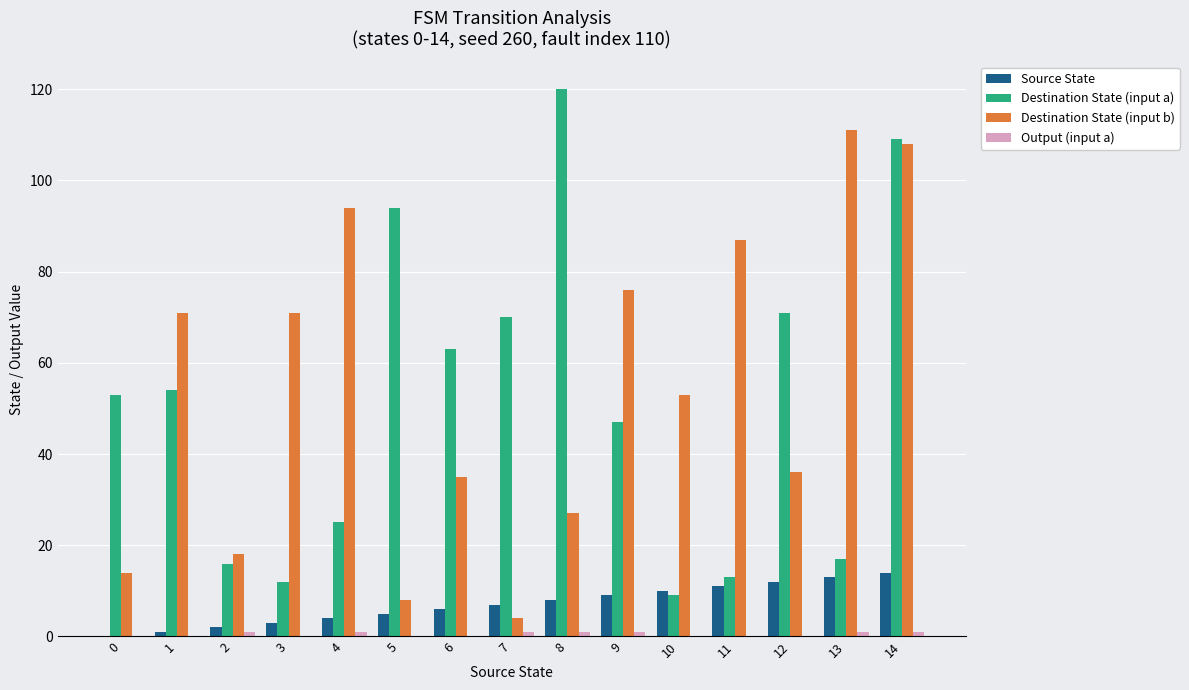

Between 2 and 10, which series saw the biggest shift?

Destination State (input b)